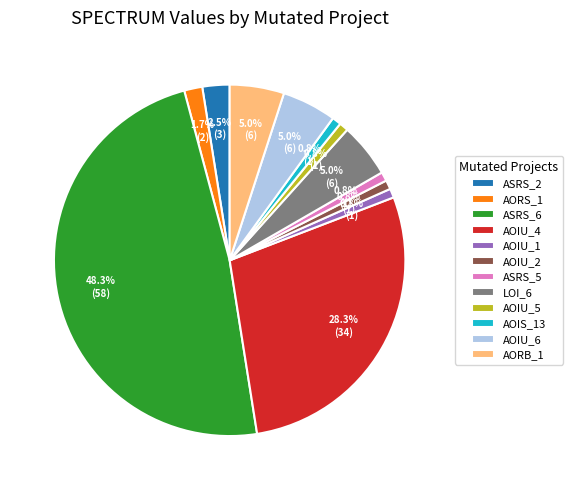

Approximately how many times larger is the value at ASRS_6 compared to AOIU_4?

1.7